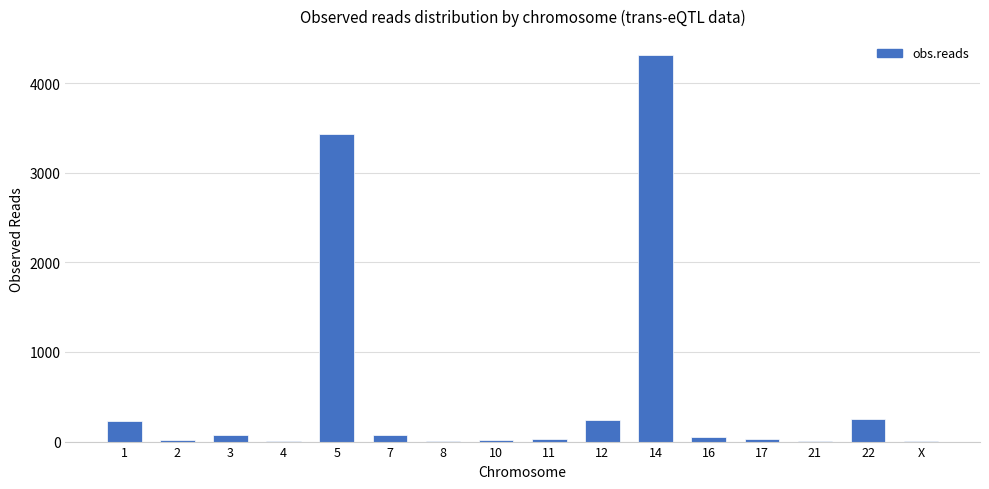

What is the sum of all values?

8788